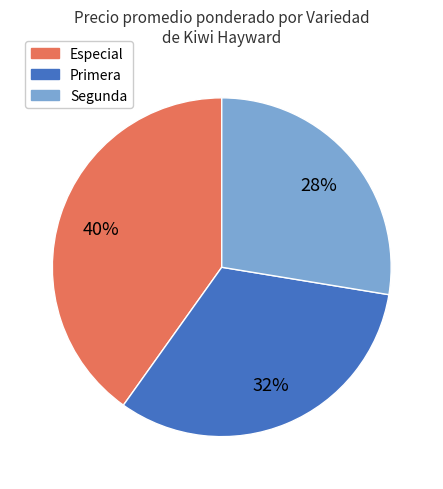

To the nearest percent, what percentage of the pie is Segunda?

28%